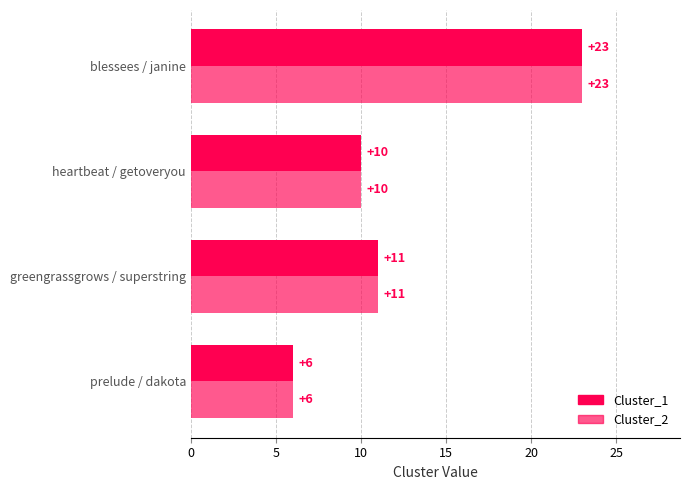

Count the number of data series in this chart.

2